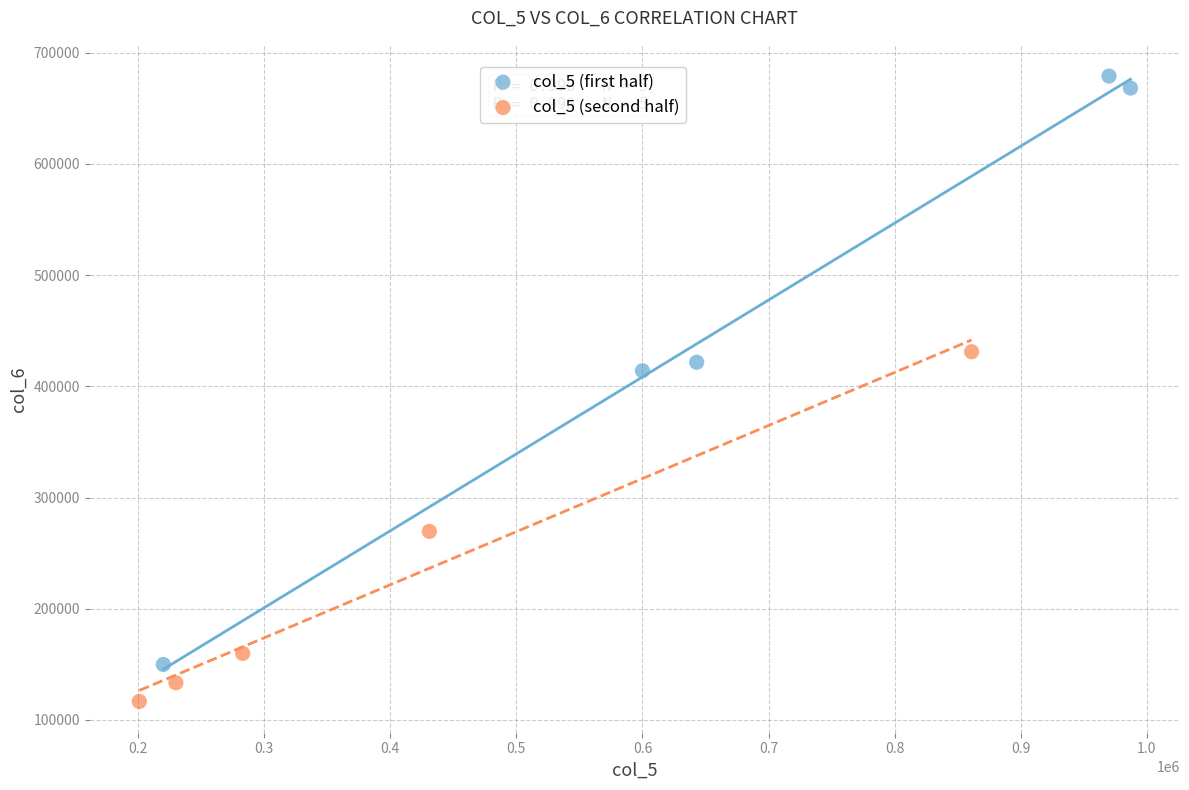

Which series has the largest Y range (max minus min)?

col_5 (first half)